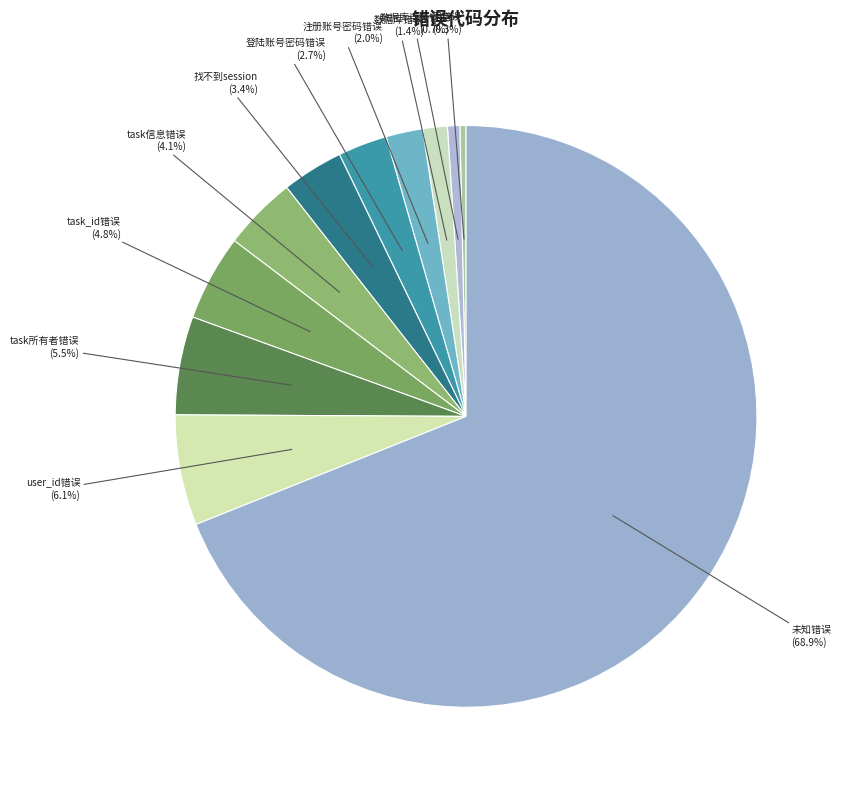

What percentage is the task信息错误 slice, to the nearest percent?

4%